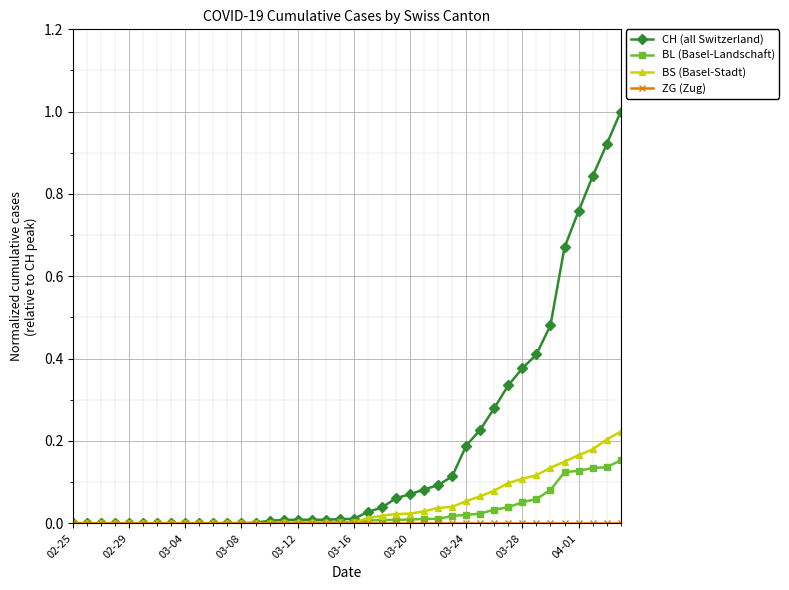

Which series has the largest total across all categories?

CH (all Switzerland)